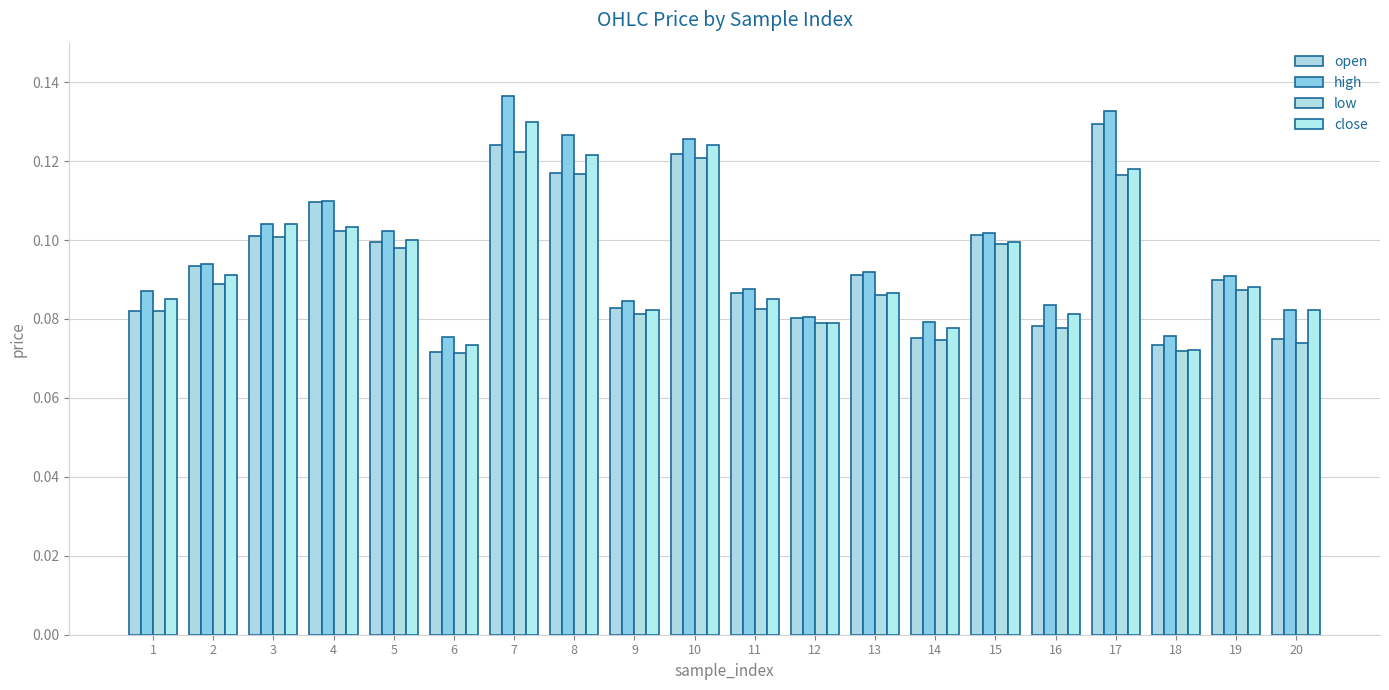

At which category is the sum across all series the highest?

7